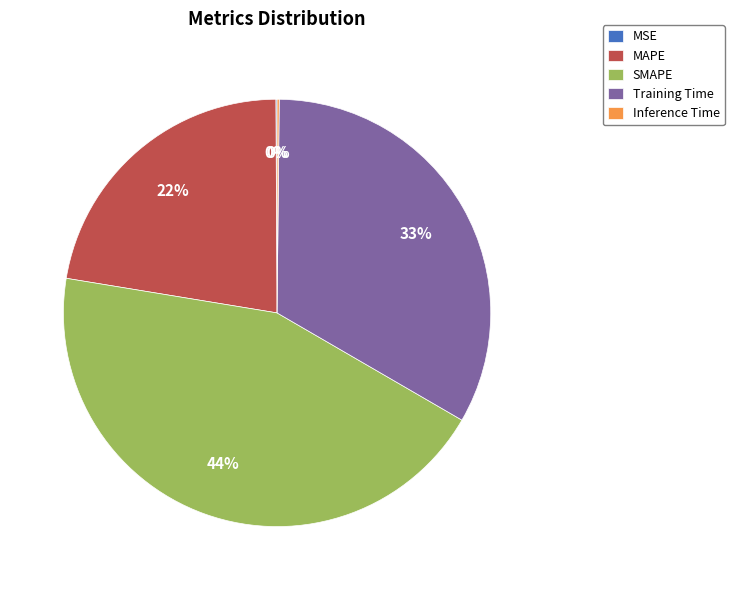

Approximately how many times larger is the value at Training Time compared to SMAPE?

0.8